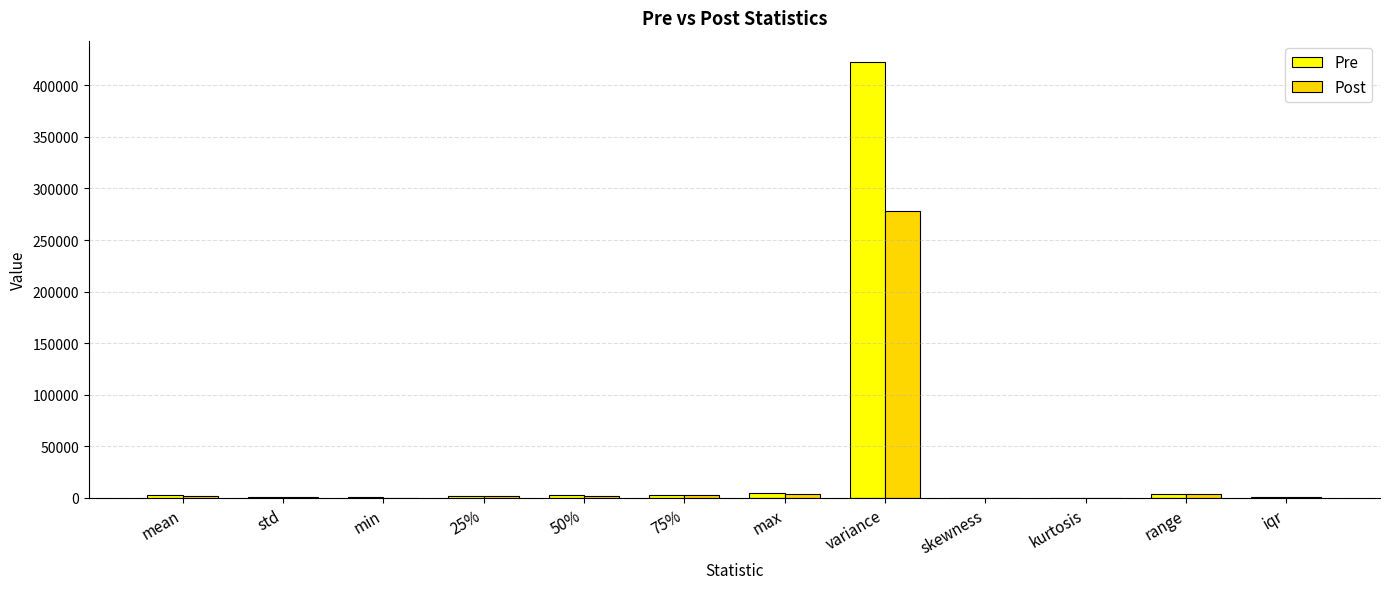

What is the sum of all Post values?

294206.7